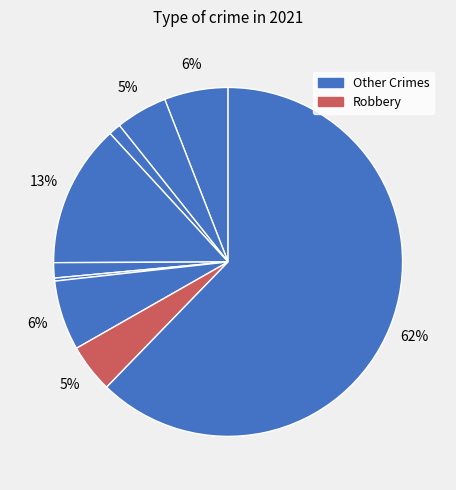

How many slices are in this pie chart?

9